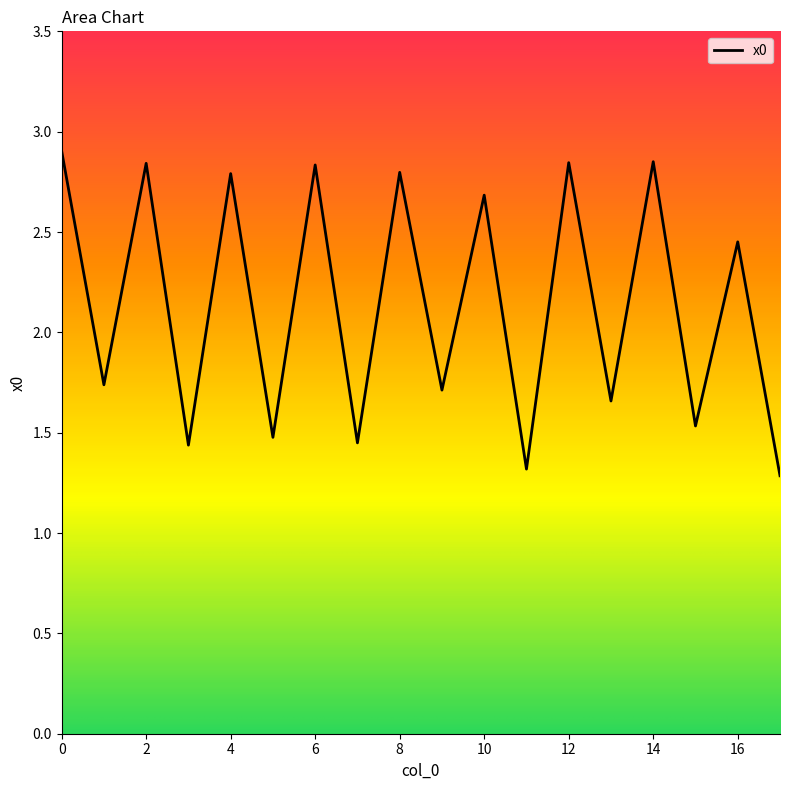

Does the chart display data point markers on the line(s)?

No